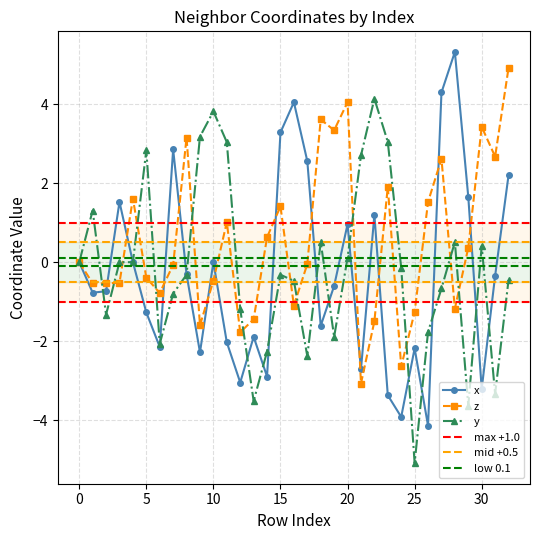

Between 5 and 32, which is larger?

32